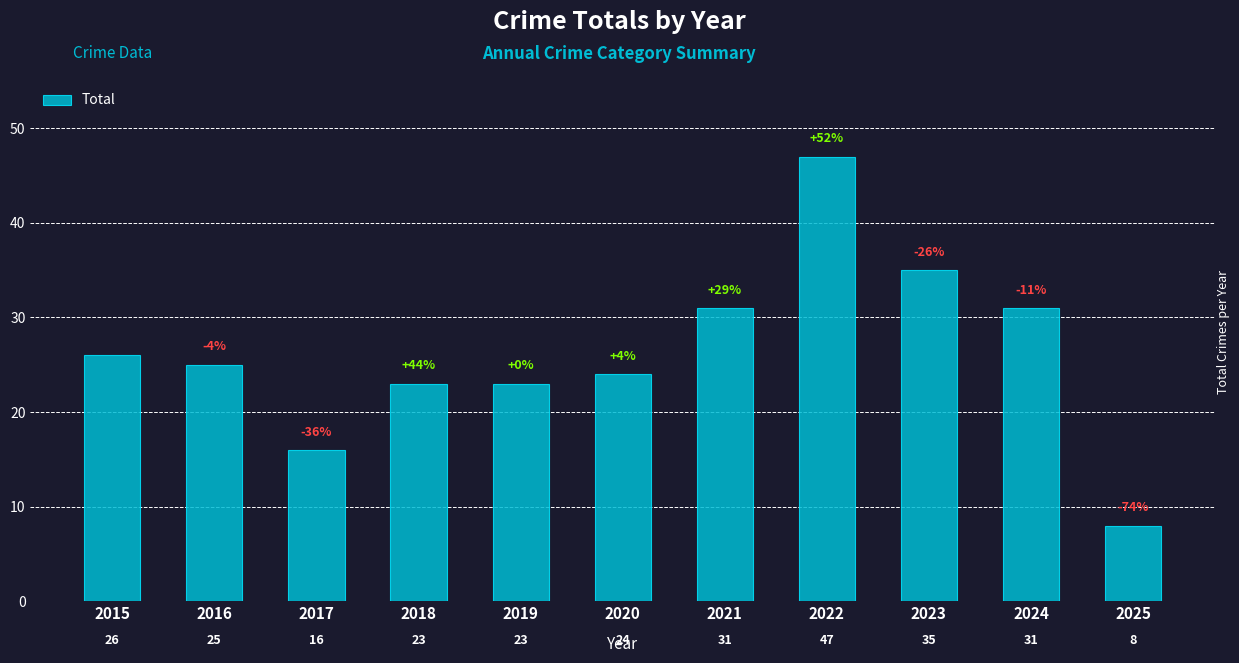

Where is the data nearest to the value 27?

2015